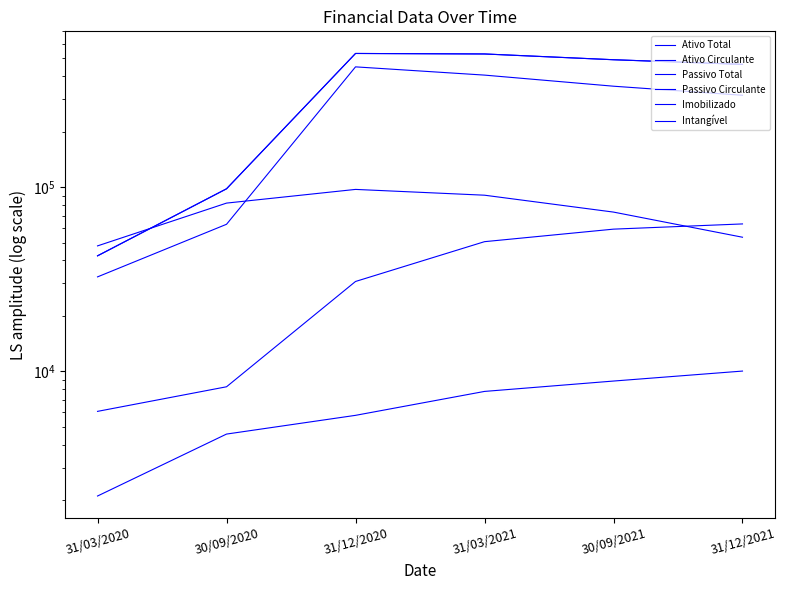

True or false: Ativo Total has more than 1 interior local peaks.

False